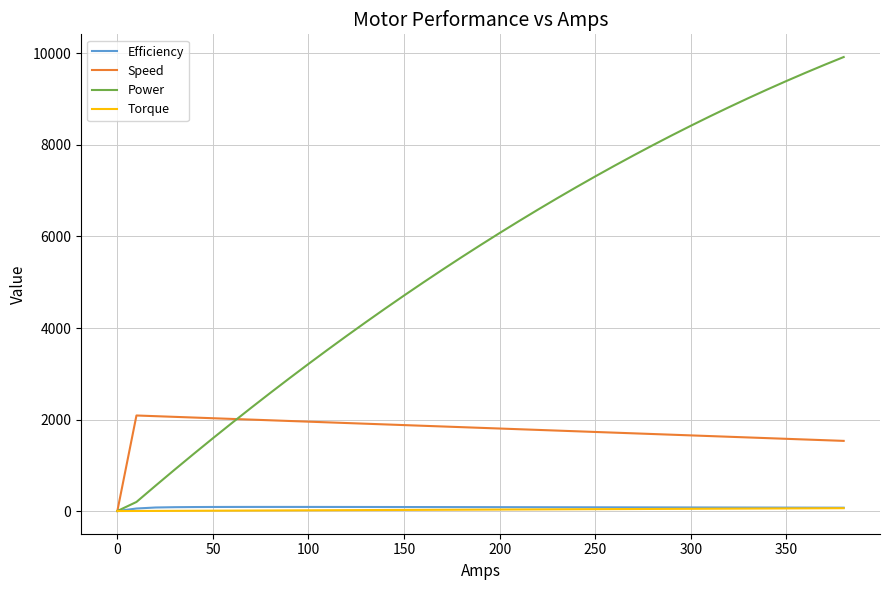

Which series has the largest total across all categories?

Power